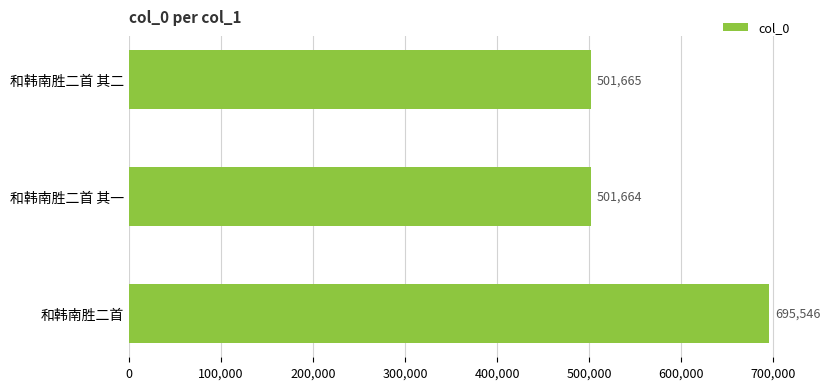

Reading top to bottom, what are all the values shown in this chart?

和韩南胜二首 其二=501665	和韩南胜二首 其一=501664	和韩南胜二首=695546